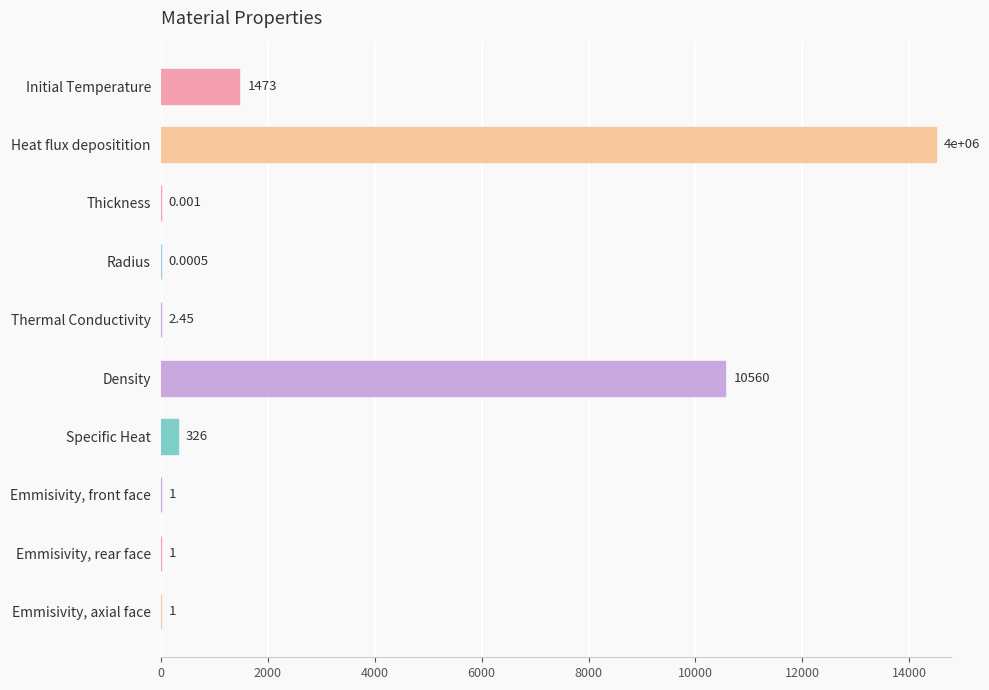

Which has a higher value, Initial Temperature or Emmisivity, rear face?

Initial Temperature